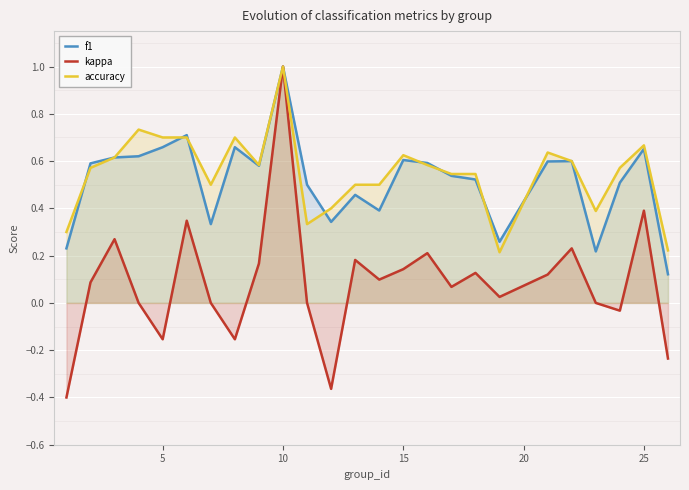

Reading right to left, list all the values displayed in this chart.

f1: 0.1	0.7	0.5	0.2	0.6	0.6	0.3	0.5	0.5	0.6	0.6	0.4	0.5	0.3	0.5	1.0	0.6	0.7	0.3	0.7	0.7	0.6	0.6	0.6	0.2
kappa: -0.2	0.4	-0.0	0.0	0.2	0.1	0.0	0.1	0.1	0.2	0.1	0.1	0.2	-0.4	0.0	1.0	0.2	-0.2	0.0	0.3	-0.2	0.0	0.3	0.1	-0.4
accuracy: 0.2	0.7	0.6	0.4	0.6	0.6	0.2	0.5	0.5	0.6	0.6	0.5	0.5	0.4	0.3	1.0	0.6	0.7	0.5	0.7	0.7	0.7	0.6	0.6	0.3